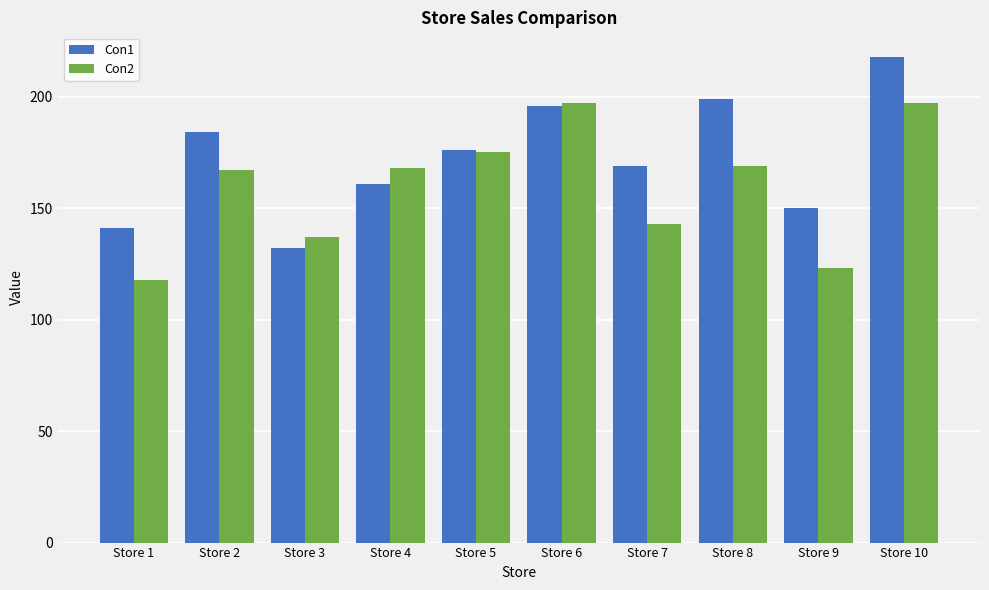

Which label corresponds to the largest value in the chart?

Store 10